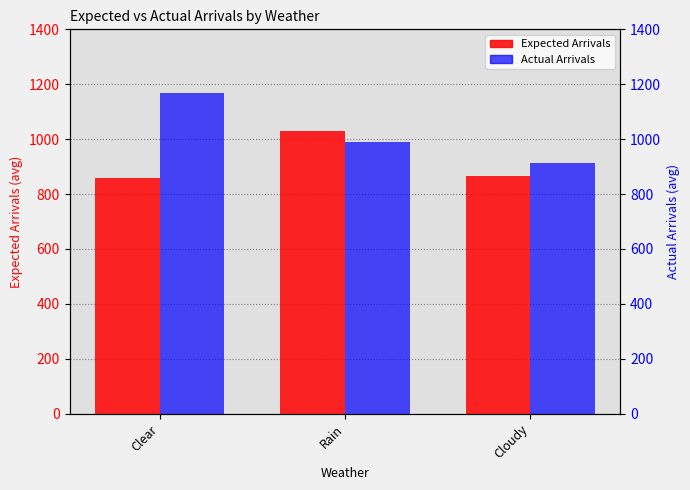

Which series has the widest spread of values?

Actual Arrivals